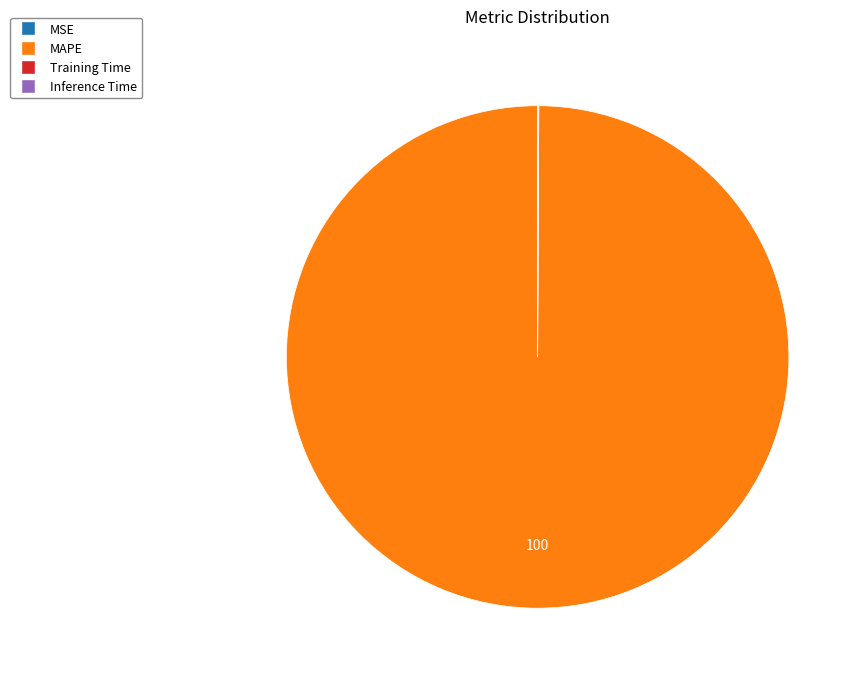

Is there any slice that represents more than half of the pie?

Yes